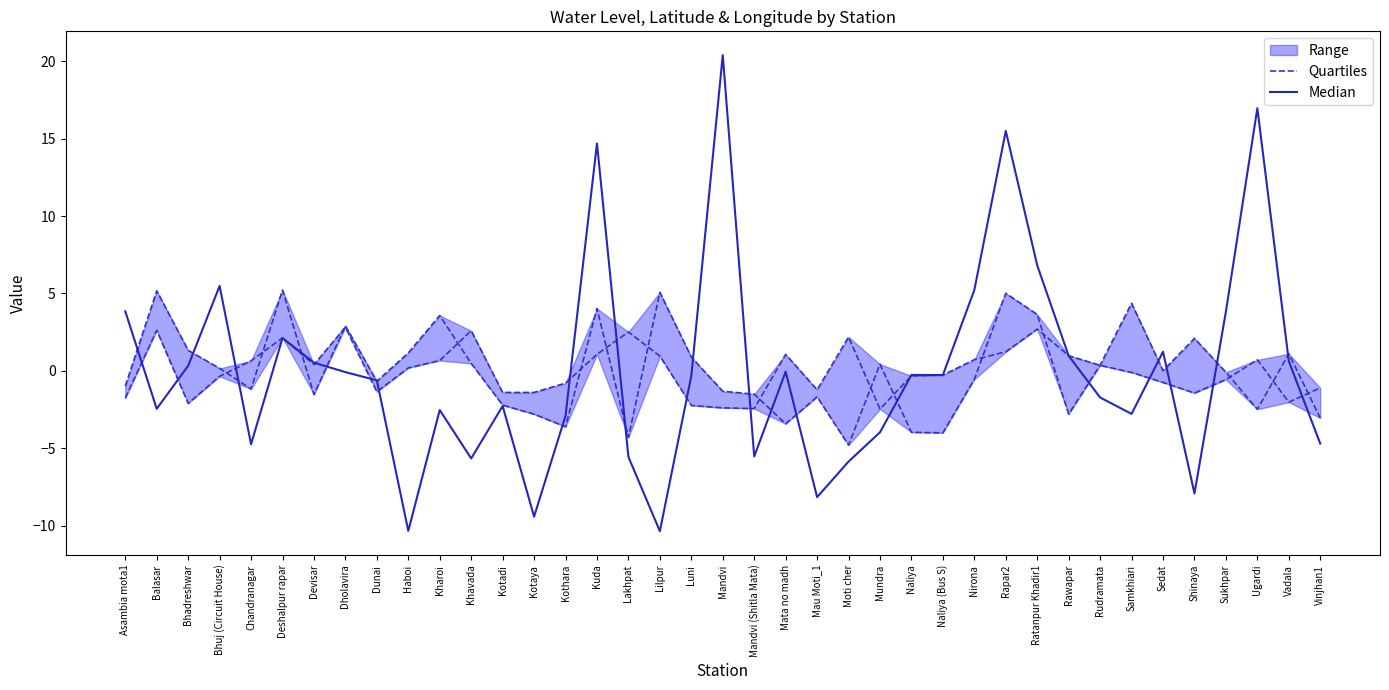

Reading left to right, what are all the values shown in this chart?

Quartiles: Asambia mota1=-1.8	Balasar=2.6	Bhadreshwar=-2.1	Bhuj (Circuit House)=-0.4	Chandranagar=0.6	Deshalpur rapar=2.1	Devisar=0.4	Dholavira=2.8	Dunai=-1.4	Haboi=0.2	Kharoi=0.7	Khavada=2.6	Kotadi=-1.4	Kotaya=-1.4	Kothara=-0.8	Kuda=1.1	Lakhpat=2.5	Lilpur=1.0	Luni=-2.2	Mandvi=-2.4	Mandvi (Shitla Mata)=-2.4	Mata no madh=1.1	Mau Moti_1=-1.2	Moti cher=2.2	Mundra=-2.5	Naliya=-0.3	Naliya (Bus S)=-0.3	Nirona=0.7	Rapar2=1.2	Ratanpur Khadir1=2.7	Rawapar=1.0	Rudramata=0.4	Samkhiari=-0.1	Sedat=-0.7	Shinaya=-1.4	Sukhpar=-0.6	Ugardi=0.7	Vadala=-2.0	Vinjhan1=-1.1
Median: Asambia mota1=3.8	Balasar=-2.5	Bhadreshwar=0.3	Bhuj (Circuit House)=5.5	Chandranagar=-4.7	Deshalpur rapar=2.1	Devisar=0.5	Dholavira=-0.1	Dunai=-0.6	Haboi=-10.3	Kharoi=-2.5	Khavada=-5.7	Kotadi=-2.3	Kotaya=-9.4	Kothara=-2.9	Kuda=14.7	Lakhpat=-5.6	Lilpur=-10.4	Luni=-0.3	Mandvi=20.4	Mandvi (Shitla Mata)=-5.5	Mata no madh=-0.1	Mau Moti_1=-8.2	Moti cher=-5.9	Mundra=-4.0	Naliya=-0.3	Naliya (Bus S)=-0.3	Nirona=5.2	Rapar2=15.5	Ratanpur Khadir1=6.8	Rawapar=1.0	Rudramata=-1.7	Samkhiari=-2.8	Sedat=1.2	Shinaya=-7.9	Sukhpar=3.8	Ugardi=17.0	Vadala=0.6	Vinjhan1=-4.7